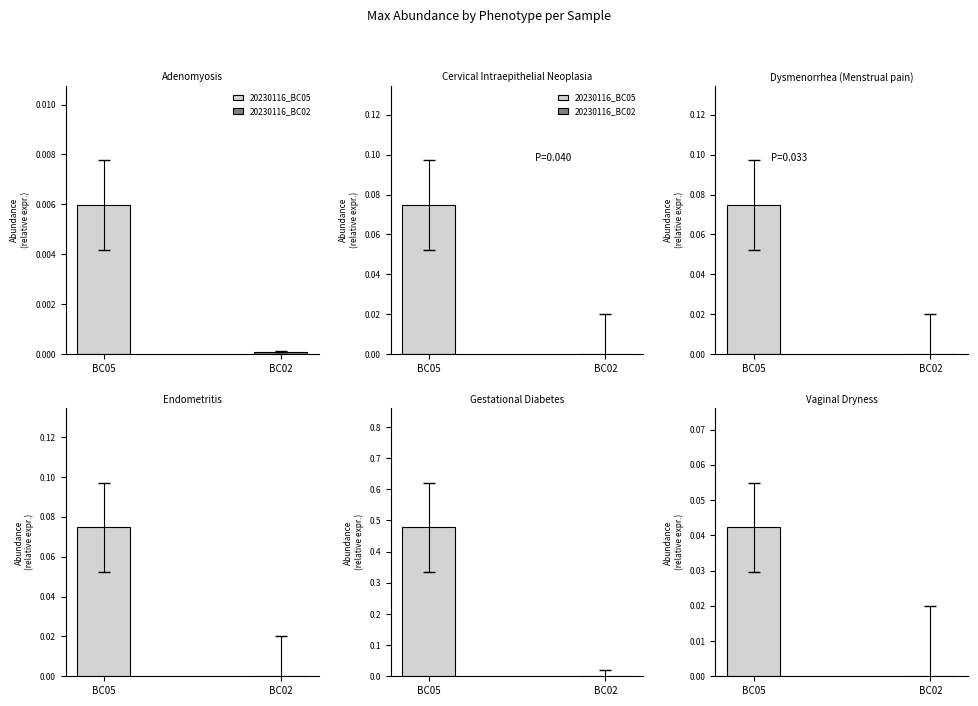

How many categories are shown in the chart?

2